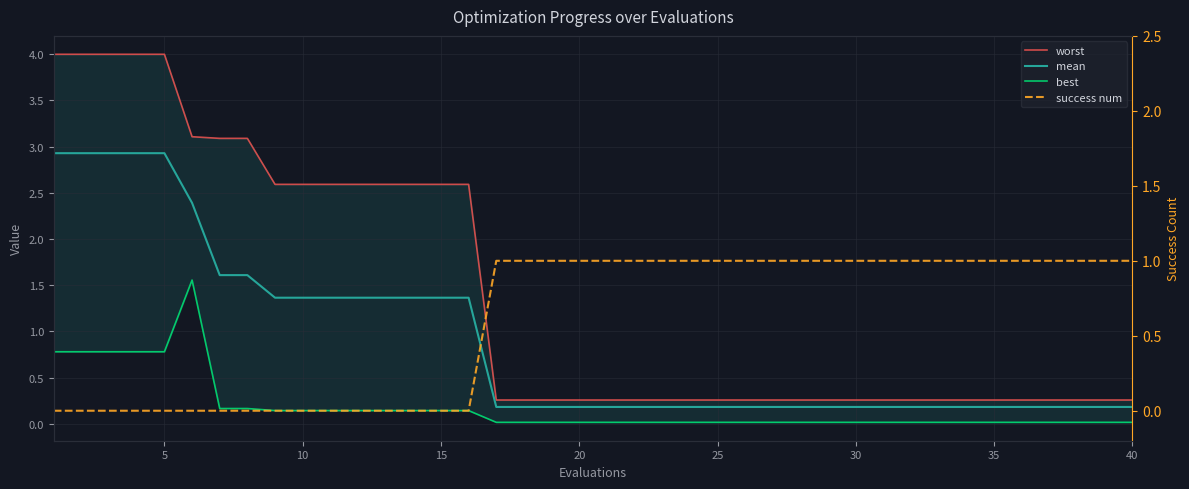

What are all the series names shown in the legend?

worst, mean, best, success num